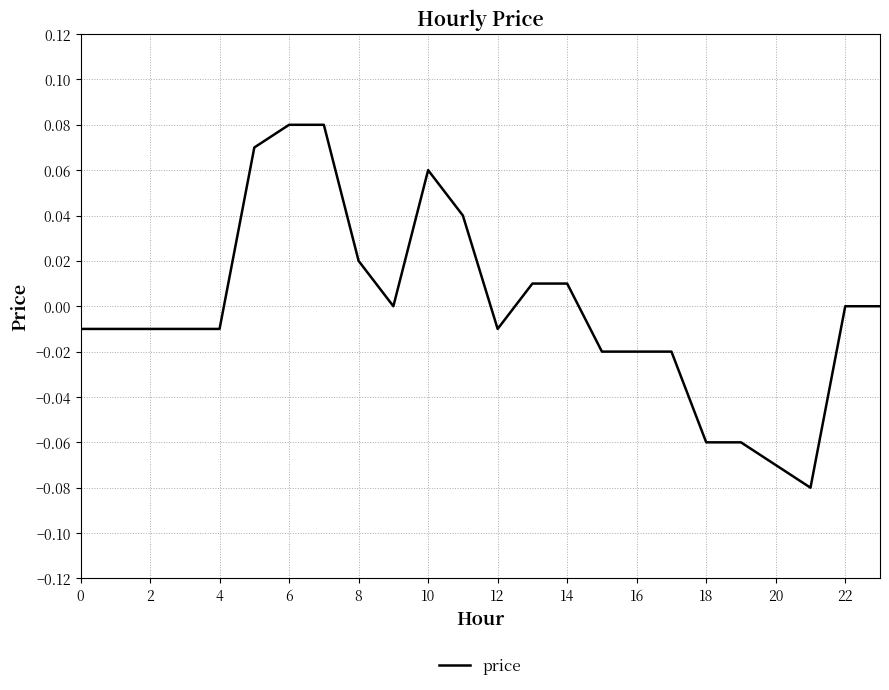

The value at 10 is 0.0. True or false?

False